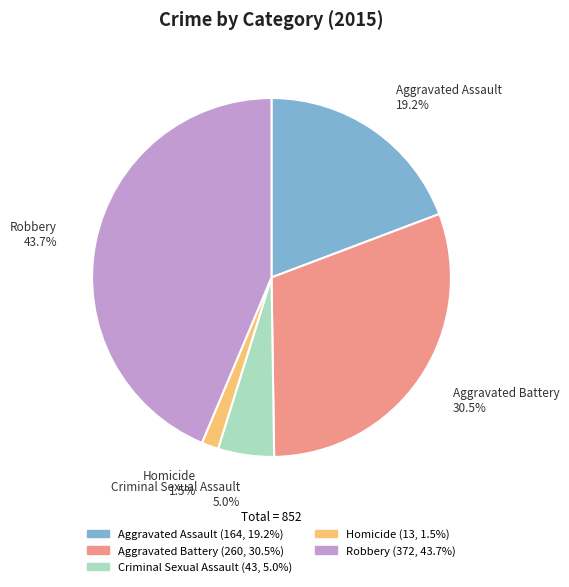

To the nearest percent, what is the difference between the Aggravated Assault and Aggravated Battery slice percentages?

11%